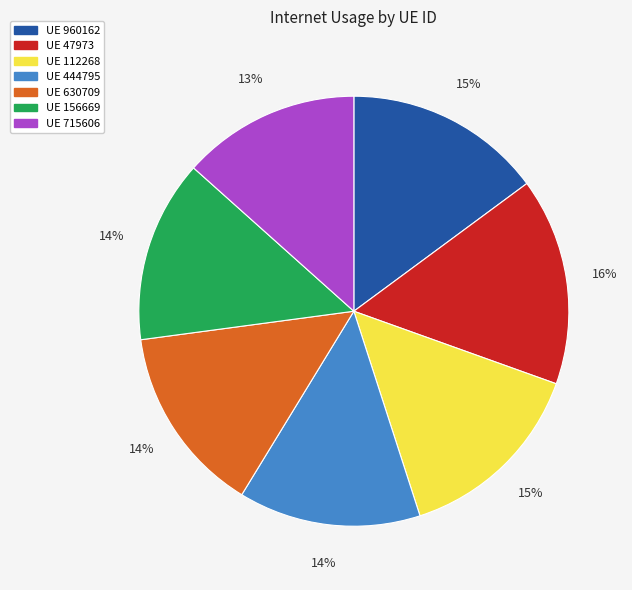

To the nearest percent, what is the average slice percentage?

14%